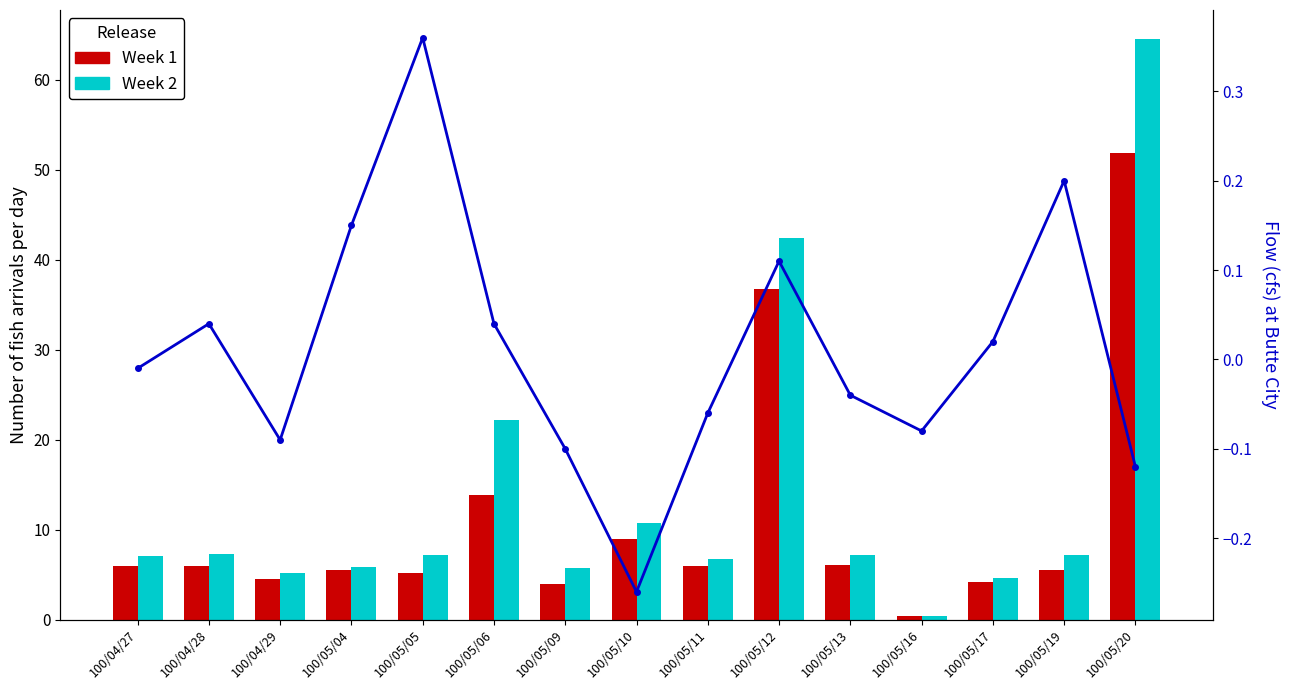

What position from the right is 100/04/29?

13